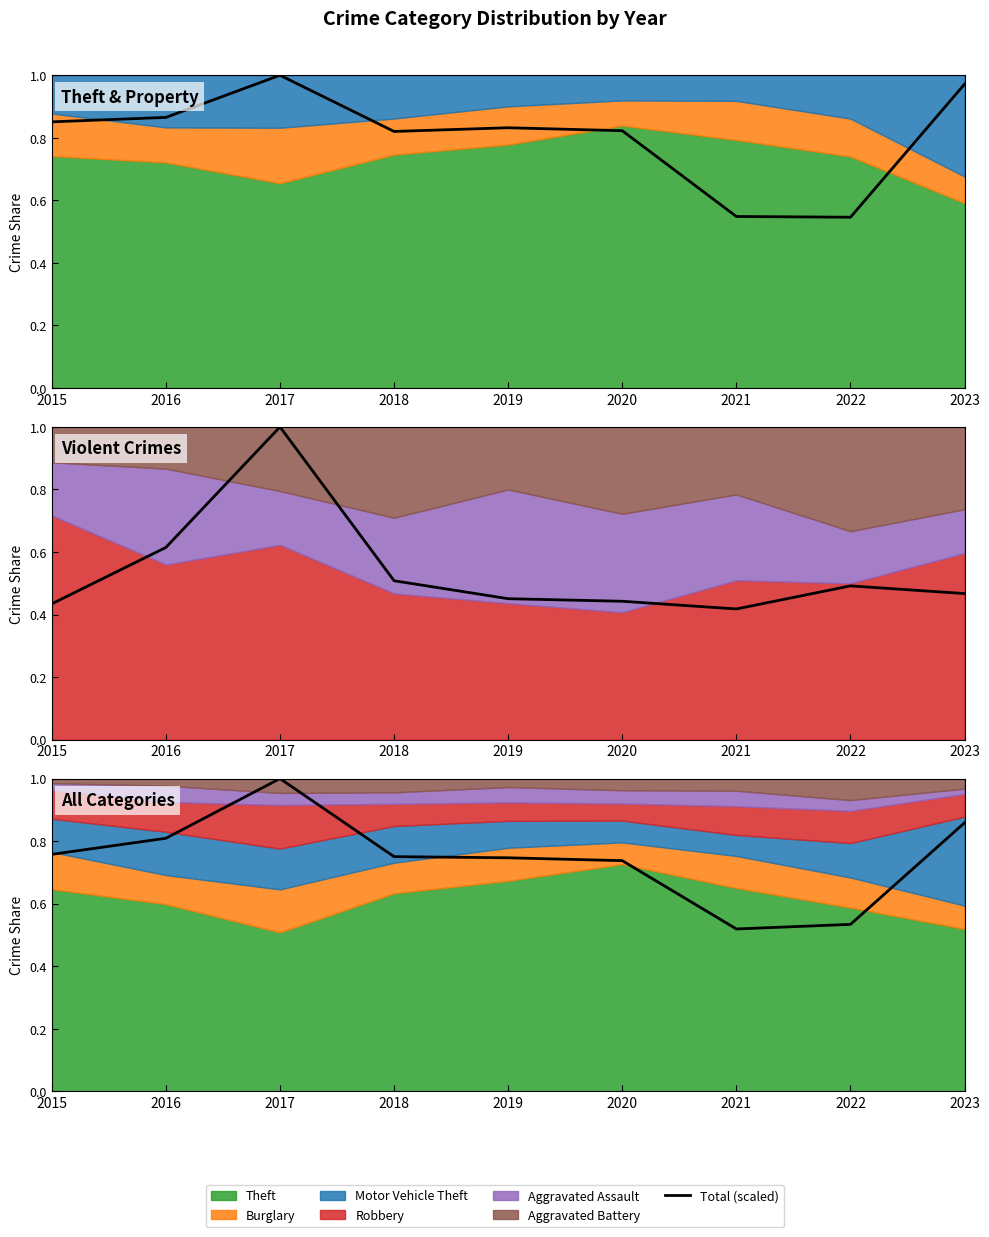

True or false: the data shows 0.9 at 2023.

True